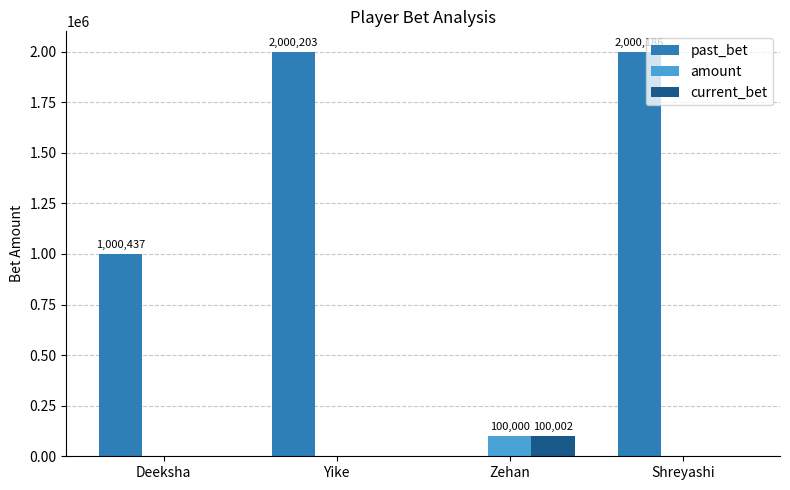

What is the total value across all series at Shreyashi?

2000186